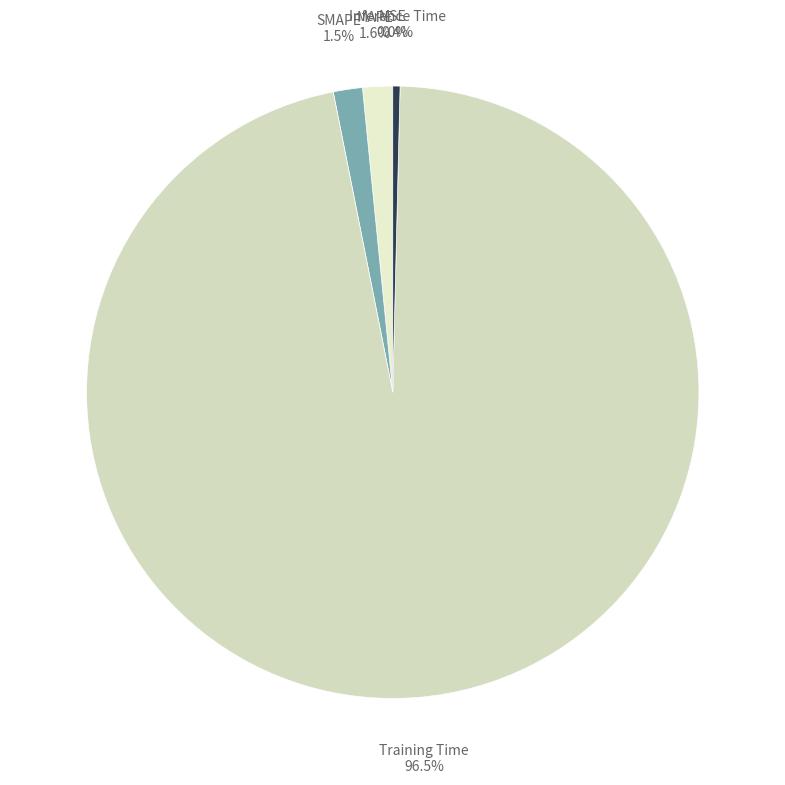

What is the largest slice in the pie chart?

Training Time